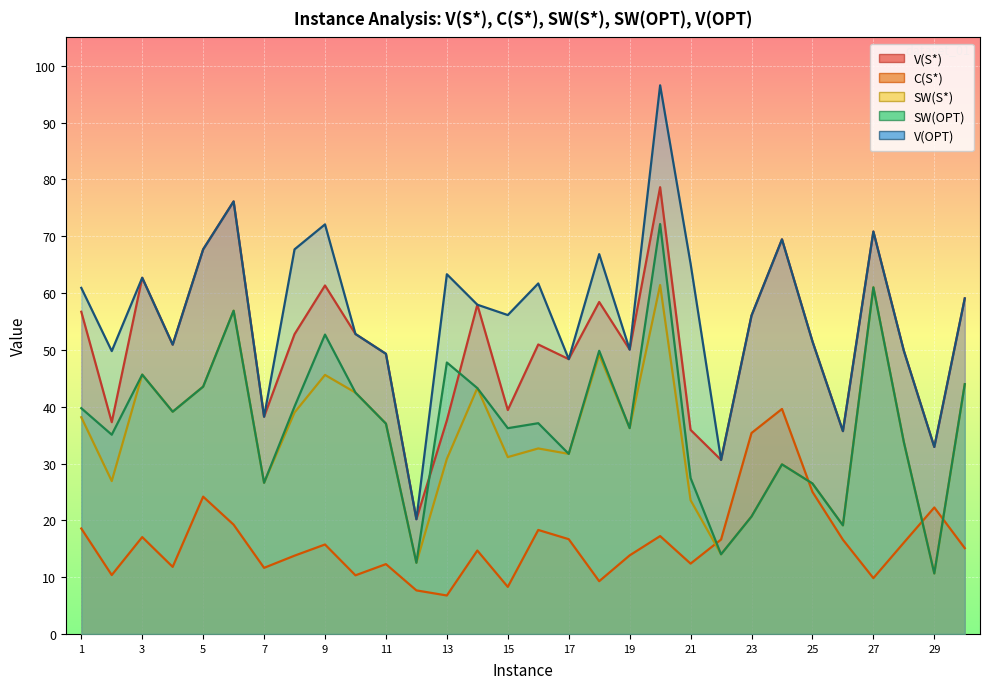

What are all the series names shown in the legend?

V(S*), C(S*), SW(S*), SW(OPT), V(OPT)